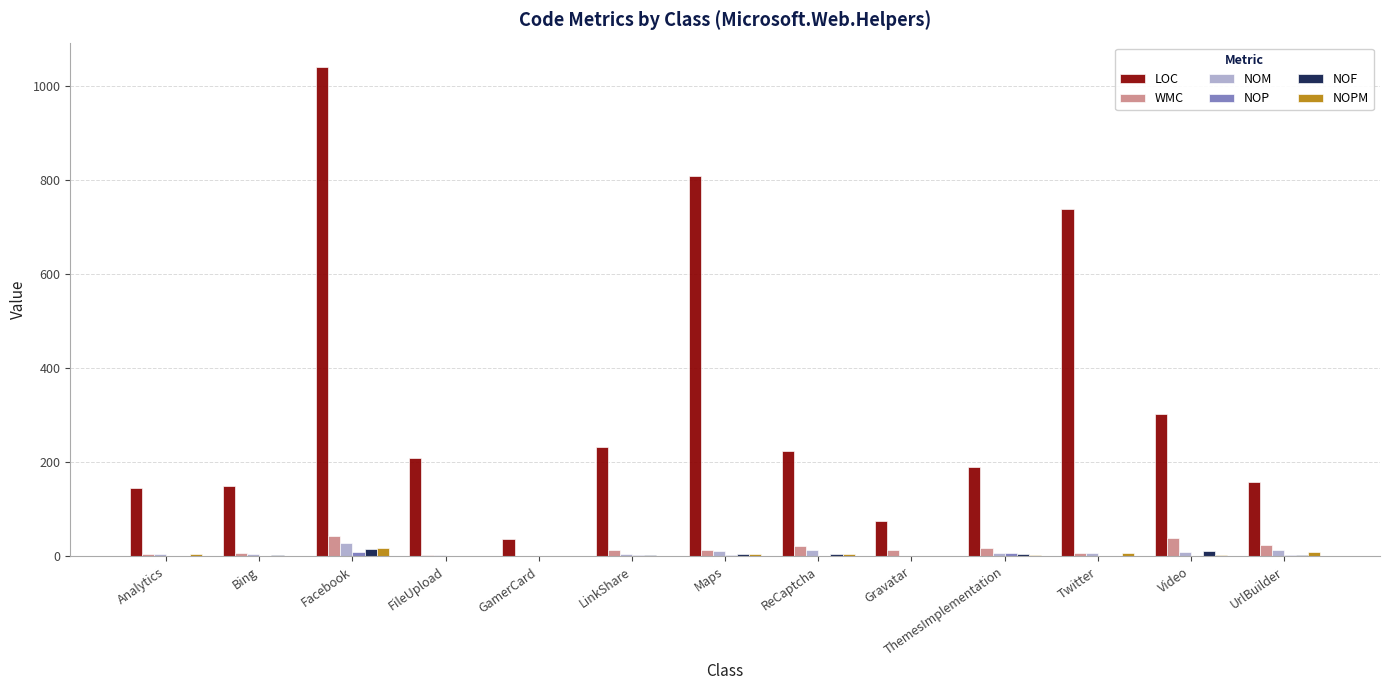

At which category is the sum across all series the highest?

Facebook